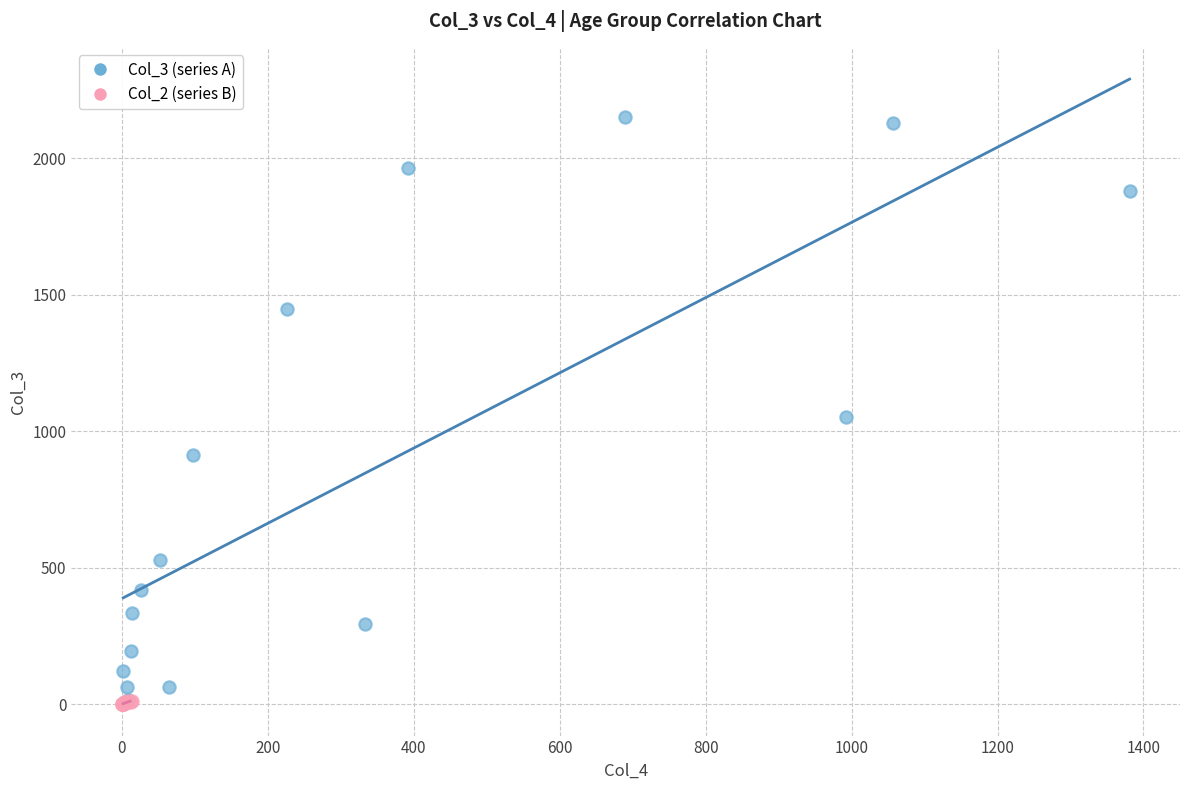

Which series reaches the maximum Y coordinate?

Col_3 (series A)